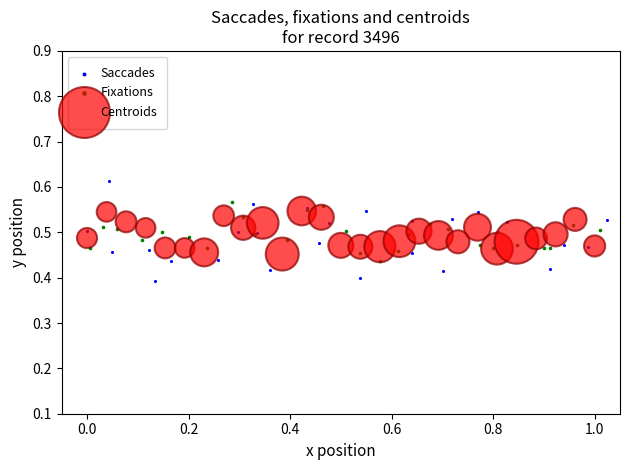

What are all the series names shown in the legend?

Saccades, Fixations, Centroids